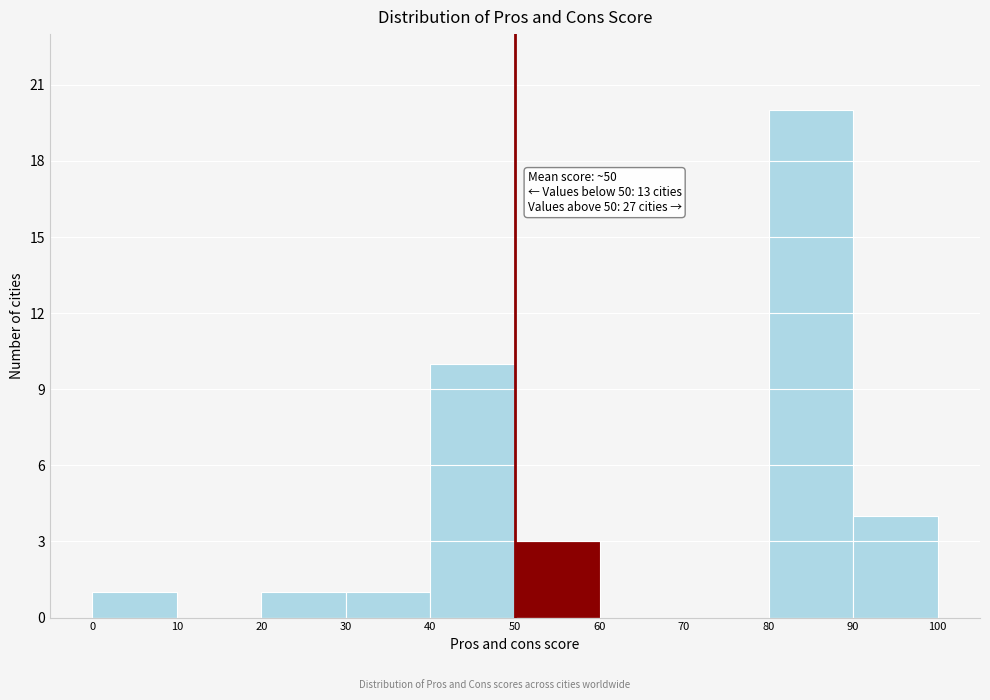

Over which range of the x-axis is the bar tallest?

80 to 90